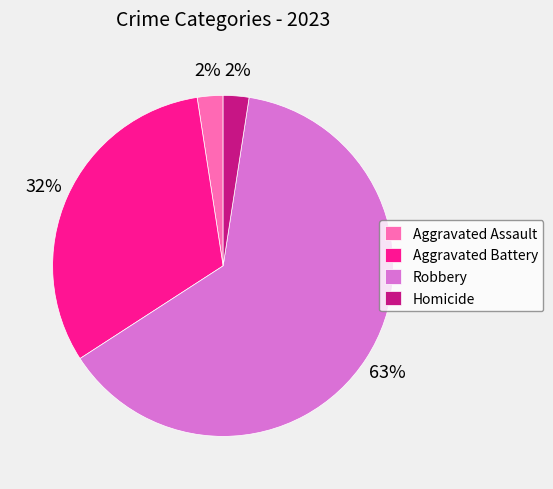

Is the sum of Aggravated Assault and Homicide greater than half?

No